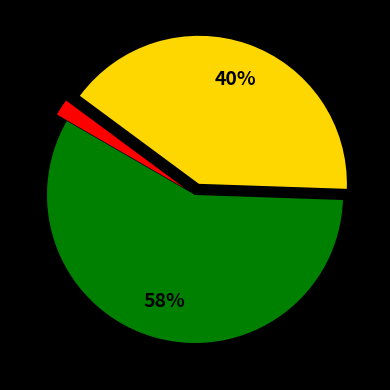

Does any single category account for the majority?

Yes